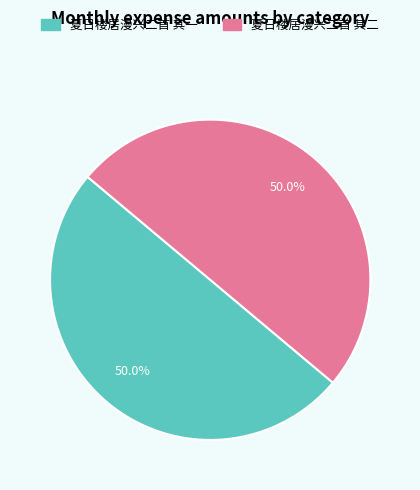

Do 夏日楼居漫兴二首 其二 and 夏日楼居漫兴二首 其一 together represent more than half of the pie?

Yes